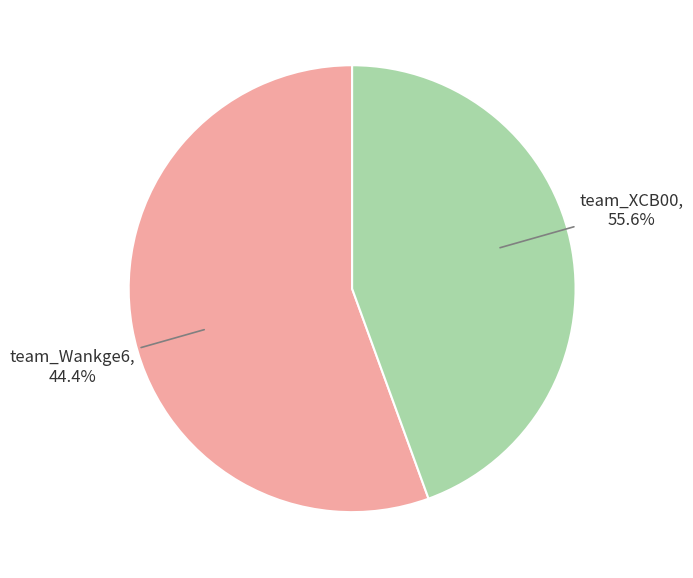

Rank the categories by value from lowest to highest.

team_Wankge6, team_XCB00